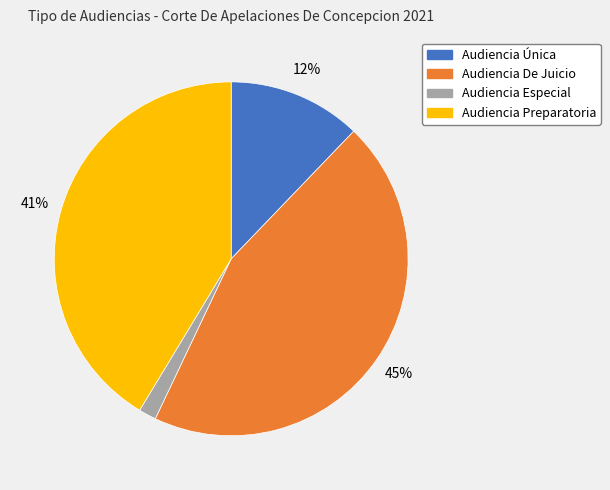

To the nearest percent, what is the difference between the largest and smallest slice percentages?

43%